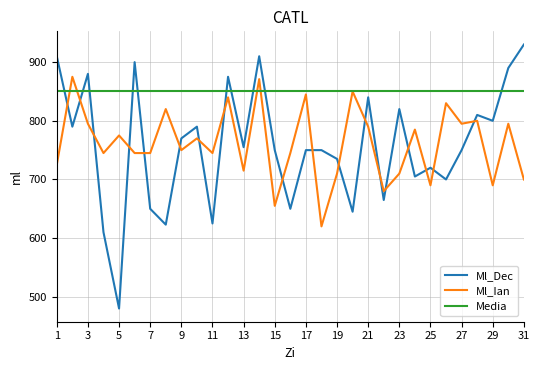

Which series has the largest range (max minus min)?

Ml_Dec